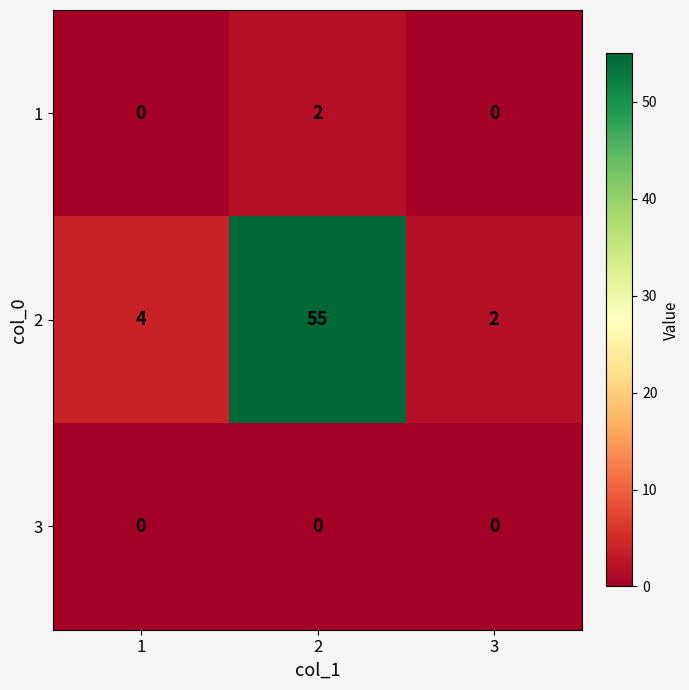

What is the difference between the highest and lowest values at 1?

4